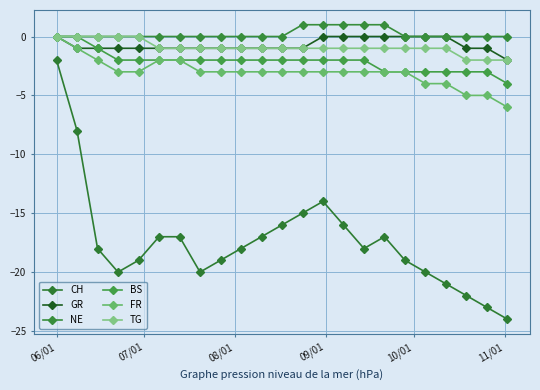

Which series has the largest range (max minus min)?

CH